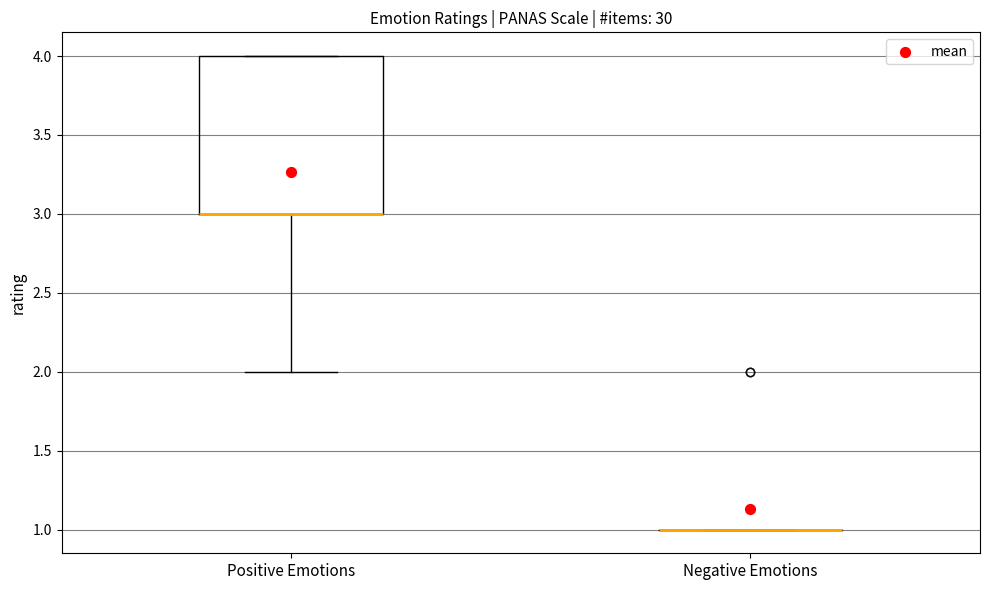

Reading left to right, transcribe this box plot: for each box, give where its median line is, the range the box spans, and where its two whiskers end, as read against the y-axis. The values are not printed on the chart, so give them approximately, as read against the axis.

Positive Emotions: median 3 (drawn on the box's lower edge), box 3 to 4, whiskers 2 to 4
Negative Emotions: box collapsed to a line at 1, whiskers 1 to 1